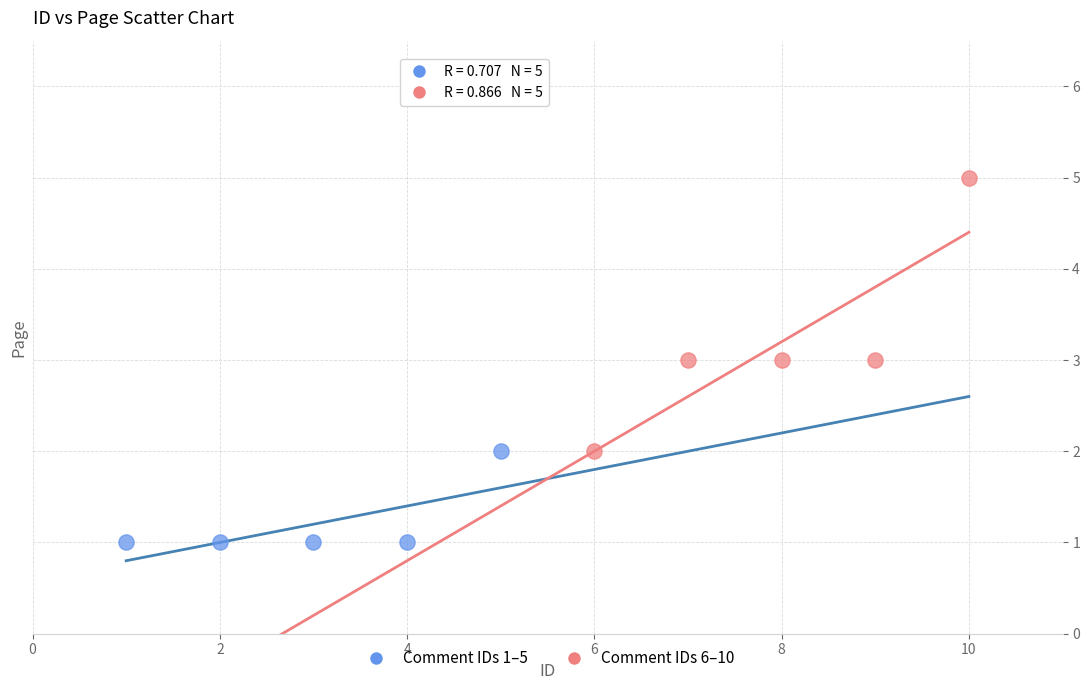

Which series reaches the maximum Y coordinate?

Comment IDs 6–10